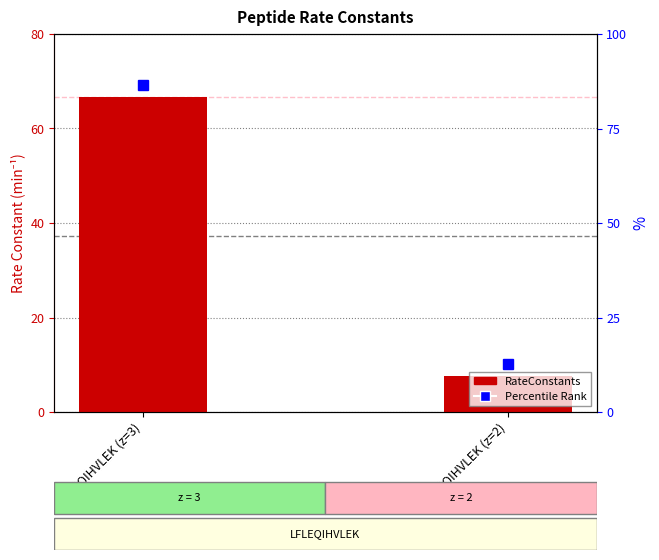

Which has a higher value, LFLEQIHVLEK (z=3) or LFLEQIHVLEK (z=2)?

LFLEQIHVLEK (z=3)